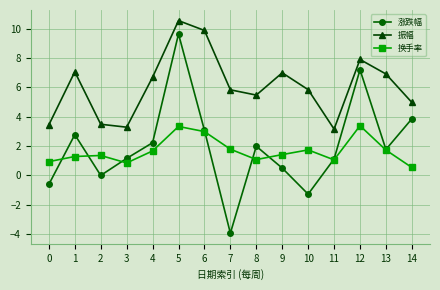

At which label does 振幅 reach its minimum?

11